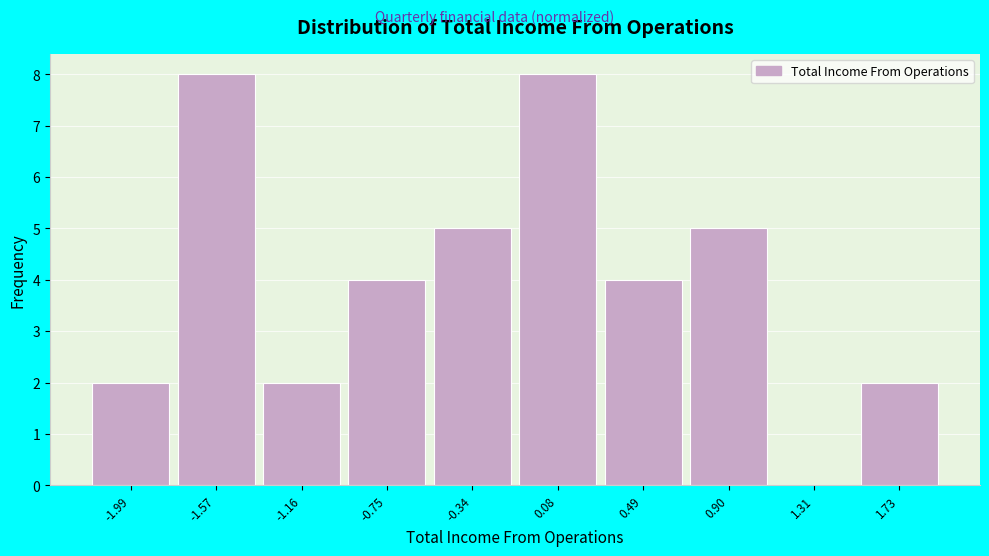

Reading right to left, transcribe all the data shown in this chart.

1.73=2	1.31=0	0.90=5	0.49=4	0.08=8	-0.34=5	-0.75=4	-1.16=2	-1.57=8	-1.99=2